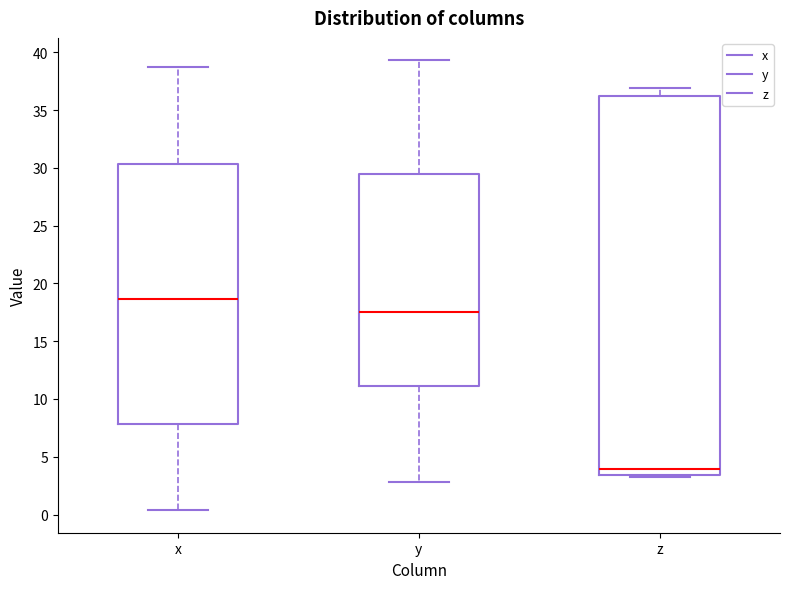

Where is the upper edge of the box for z on the y-axis? The values are not printed on the chart, so give them approximately, as read against the axis.

36.0